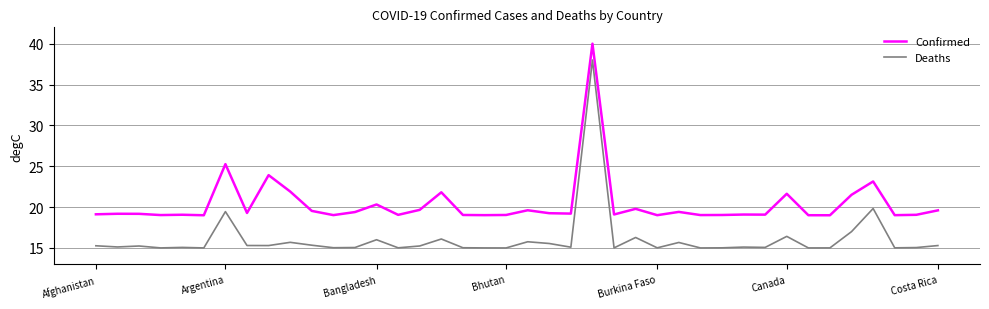

True or false: Deaths and Confirmed cross at least once.

False